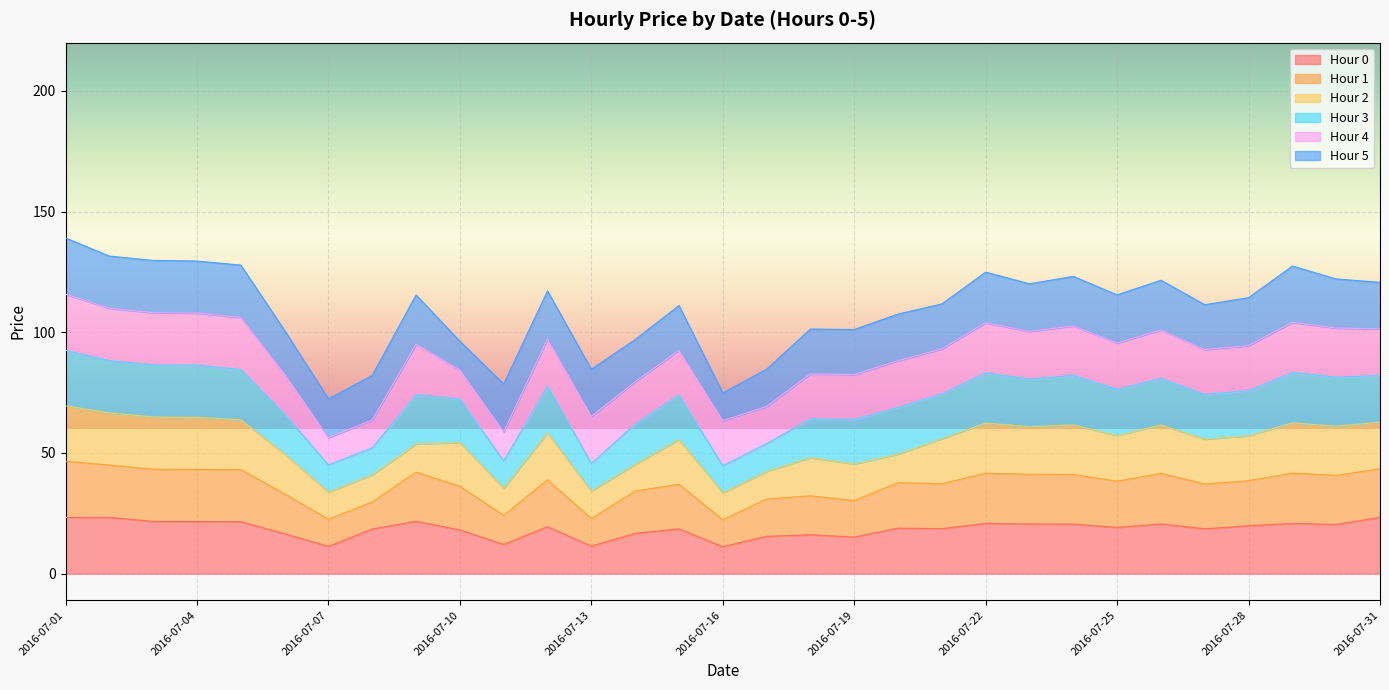

What is the average value of the 4 series?

111.6